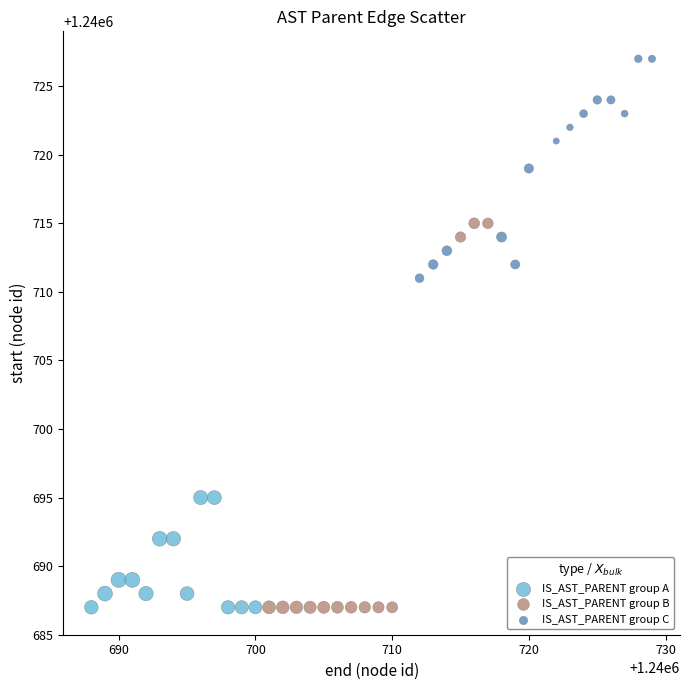

Which series has the largest Y range (max minus min)?

IS_AST_PARENT group B